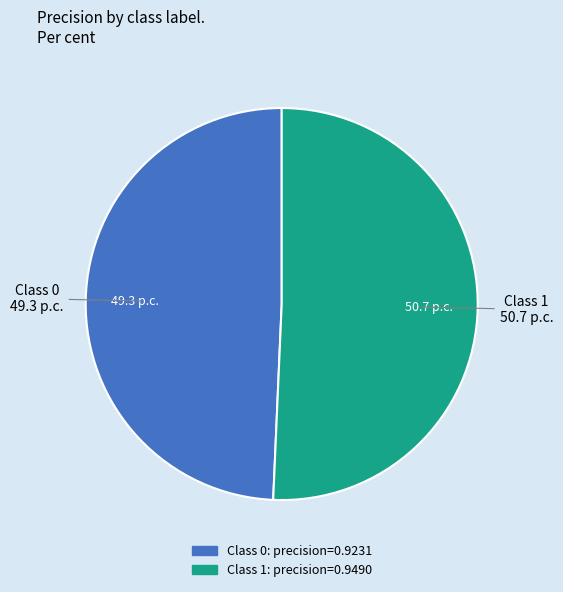

Count the number of slices in the pie.

2